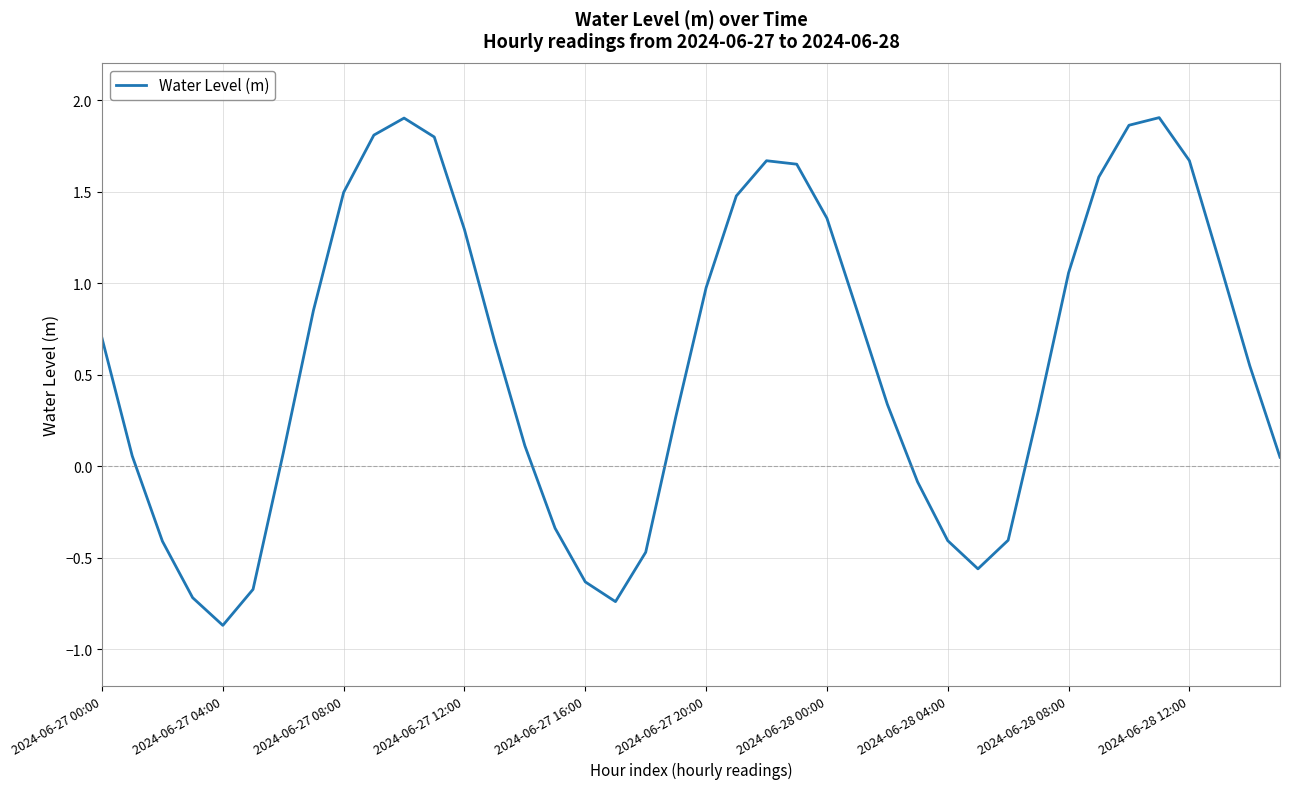

What is the smallest value displayed?

-0.9